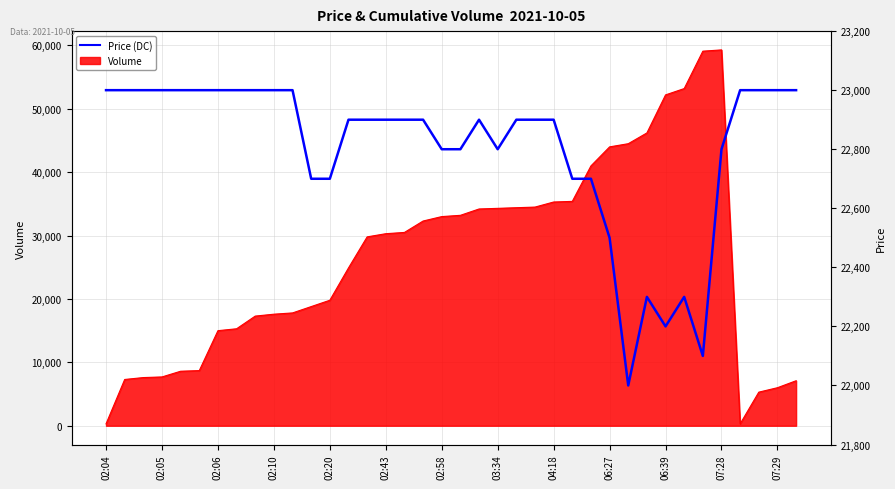

At which category does the chart reach its minimum across all series?

28